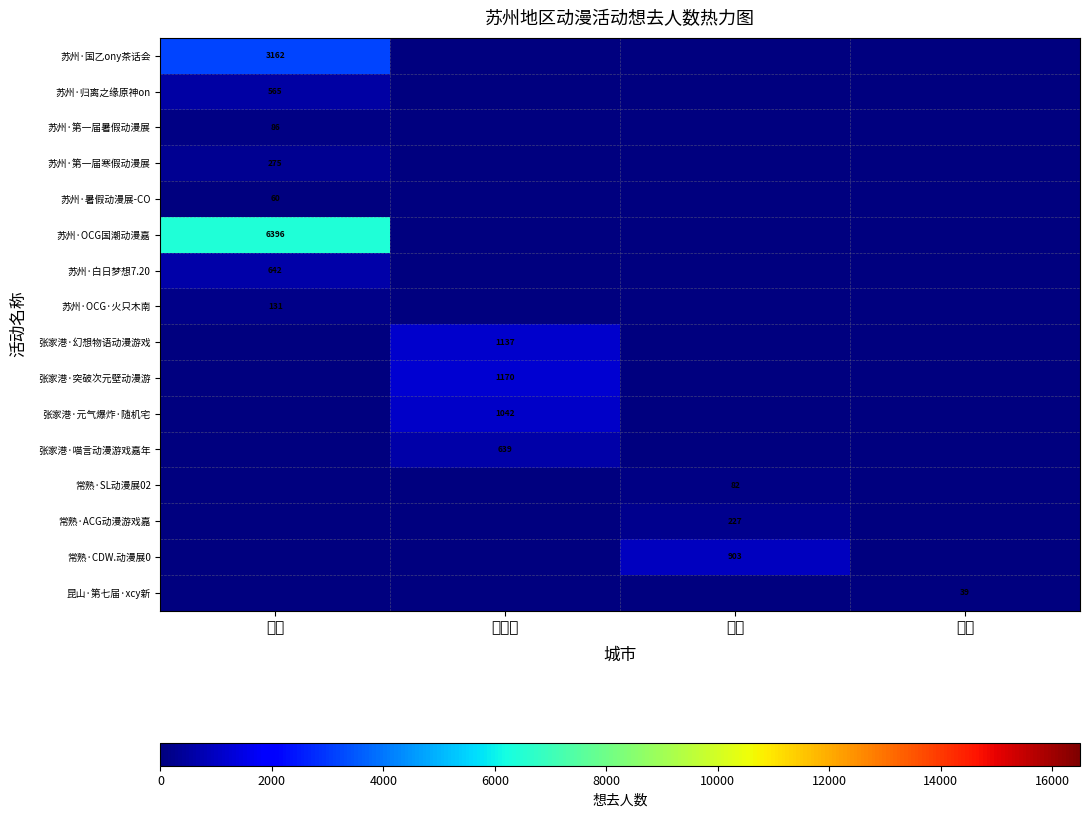

Count the number of categories in the chart.

4